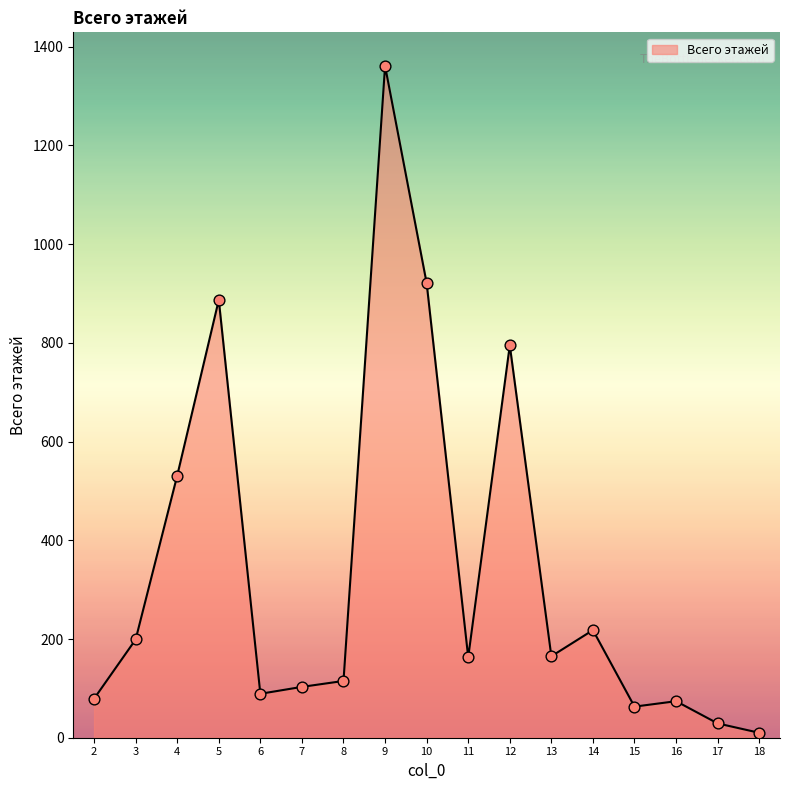

What is the change in value from 15 to 18?

-53